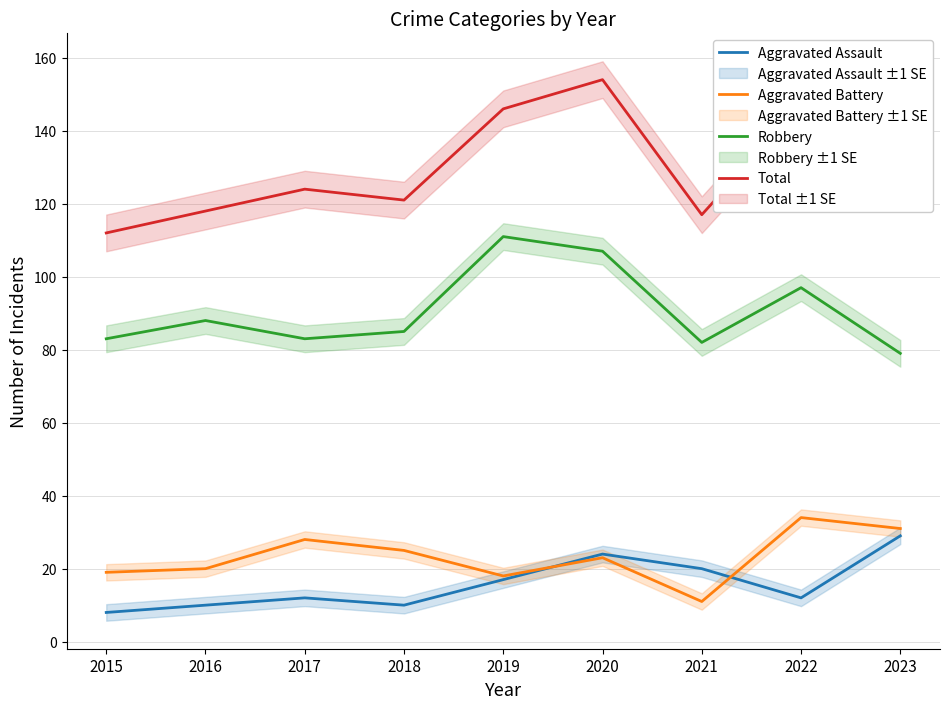

Does the chart display data point markers on the line(s)?

No